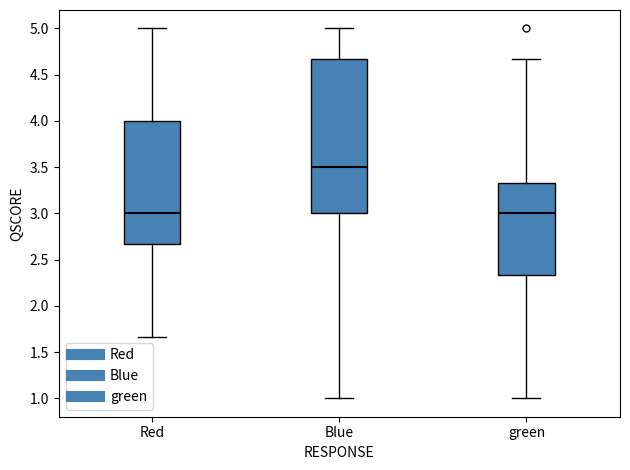

Reading left to right, transcribe this box plot: for each box, give where its median line is, the range the box spans, and where its two whiskers end, as read against the y-axis. The values are not printed on the chart, so give them approximately, as read against the axis.

Red: median 3.00, box 2.65 to 4.00, whiskers 1.65 to 5.00
Blue: median 3.50, box 3.00 to 4.65, whiskers 1.00 to 5.00
green: median 3.00, box 2.35 to 3.35, whiskers 1.00 to 4.65